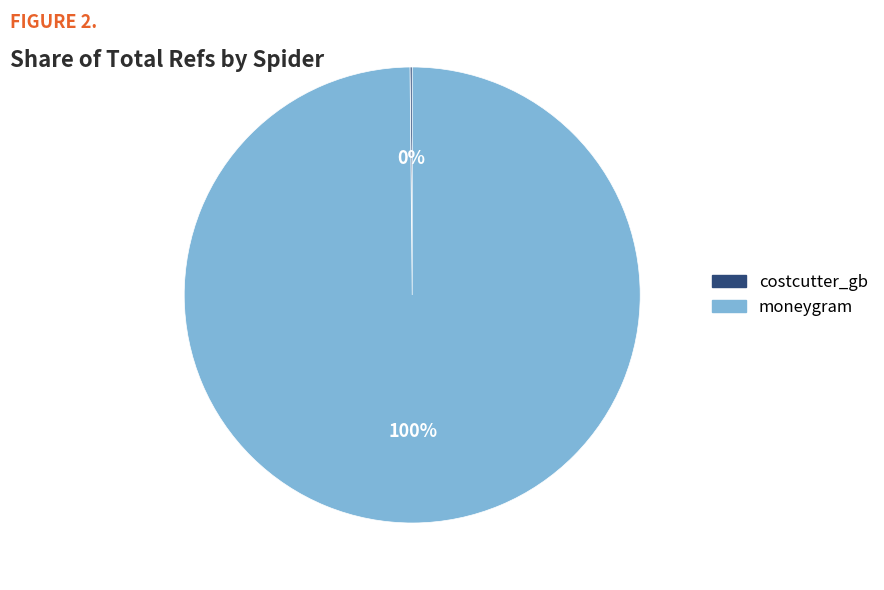

What is the largest slice in the pie chart?

moneygram